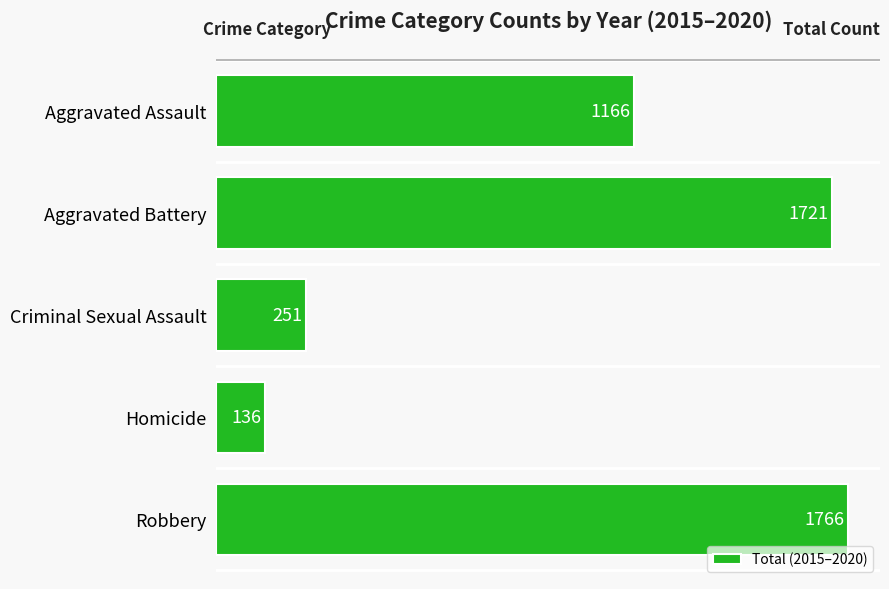

At which label is the value closest to 951?

Aggravated Assault